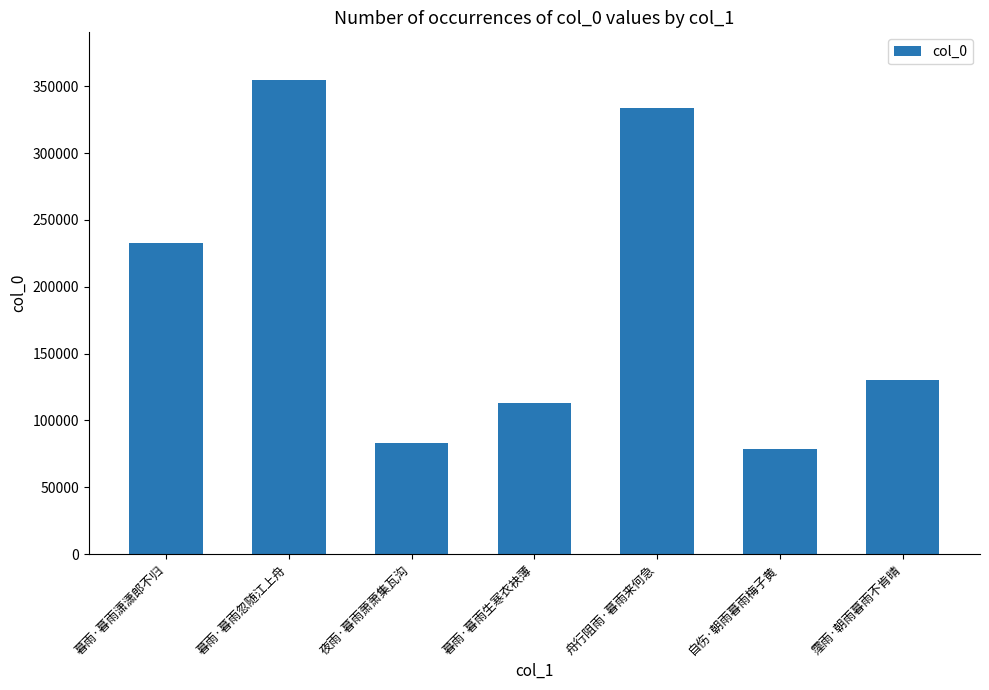

What is the sum of all values?

1326810